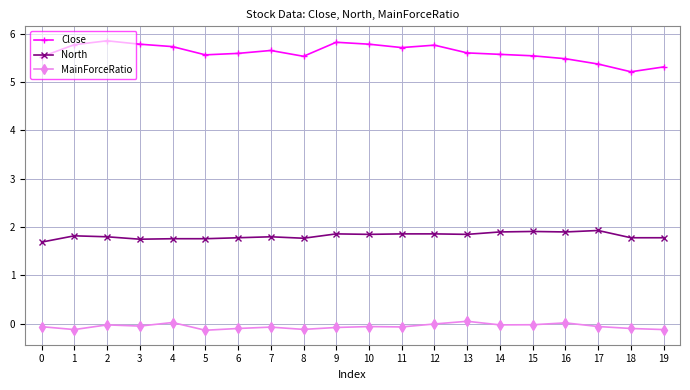

Which series has the largest total across all categories?

Close